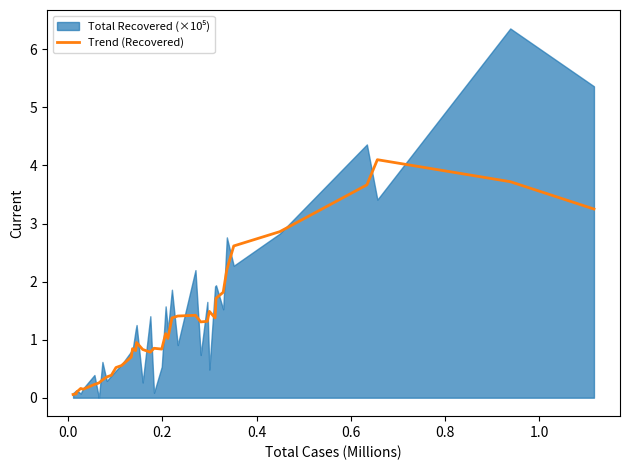

What is the value of the 9th point from the left?

0.4